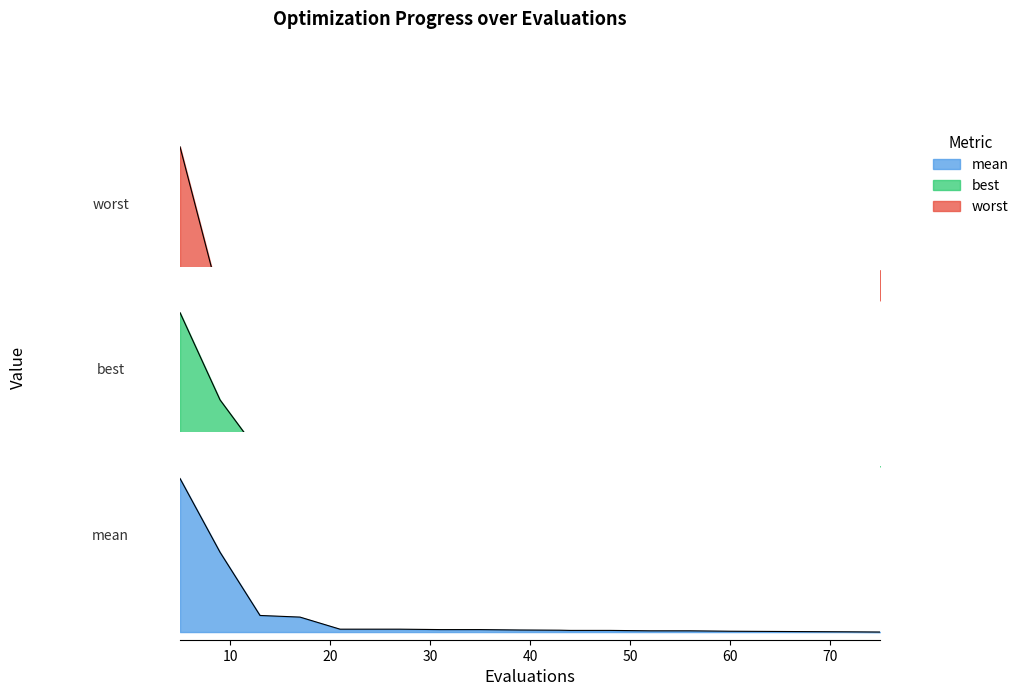

How many lines are shown in the chart?

3